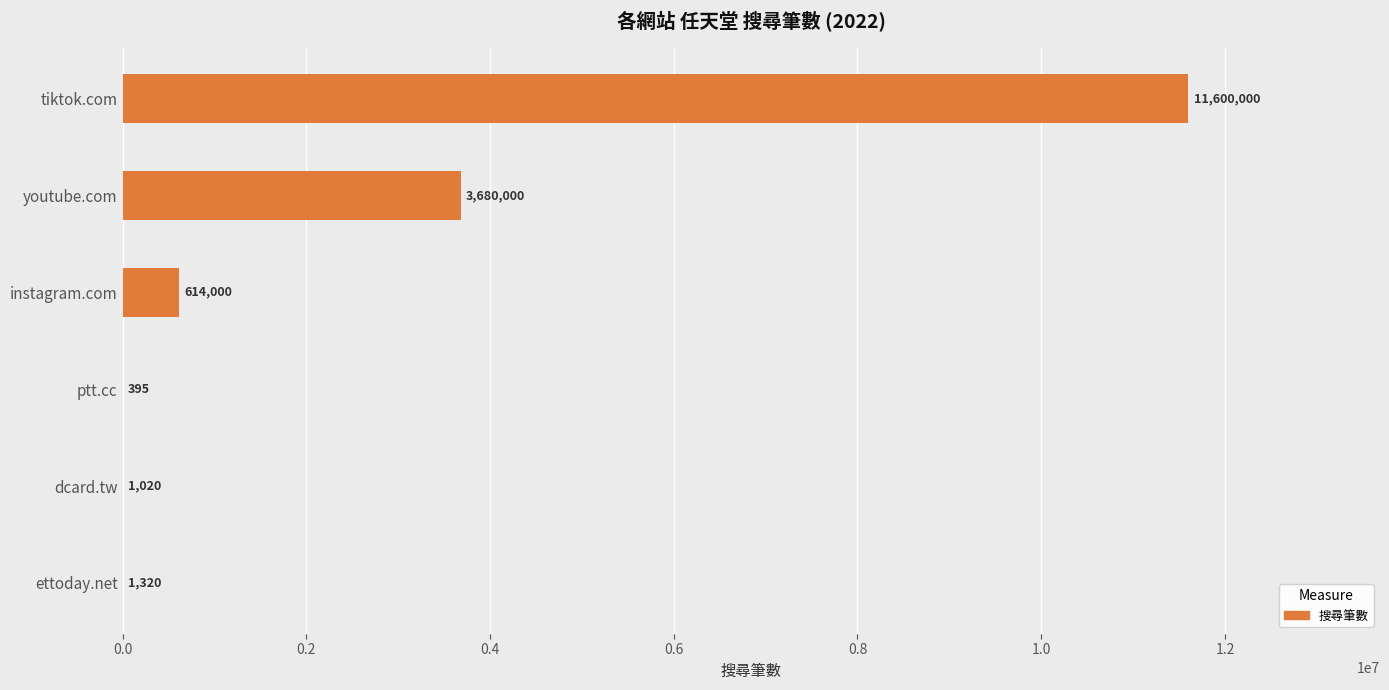

What is the maximum value shown in the chart?

11600000